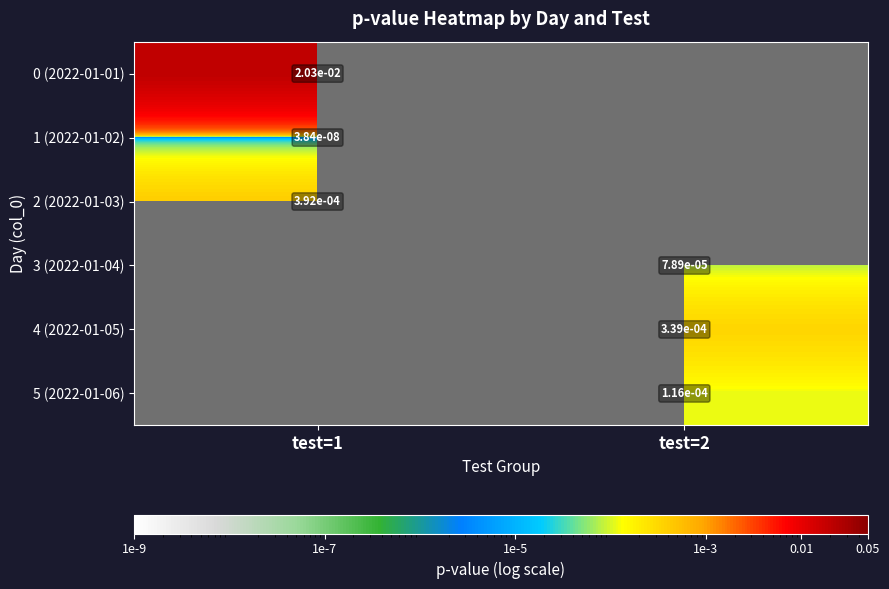

True or false: 5 (2022-01-06) has a value of 0.0 at test=2.

False